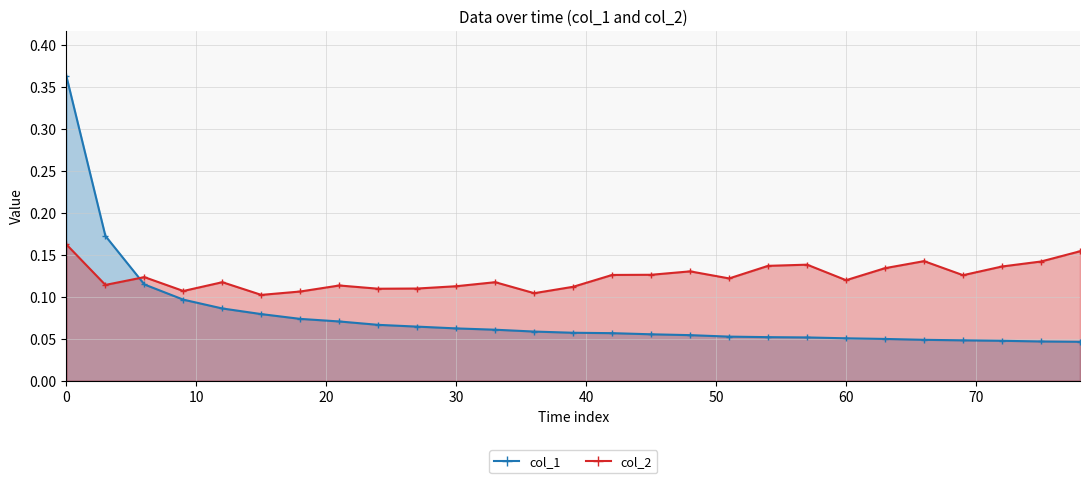

What are all the series names shown in the legend?

col_1, col_2